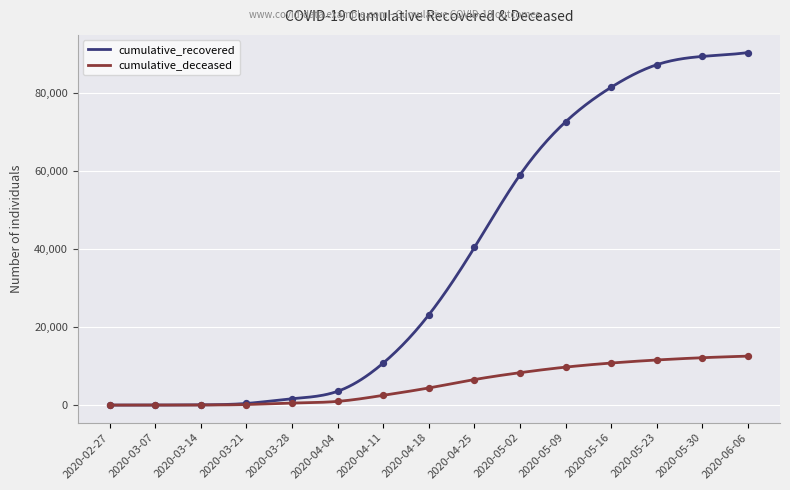

At how many categories does at least one series exceed 29629?

7